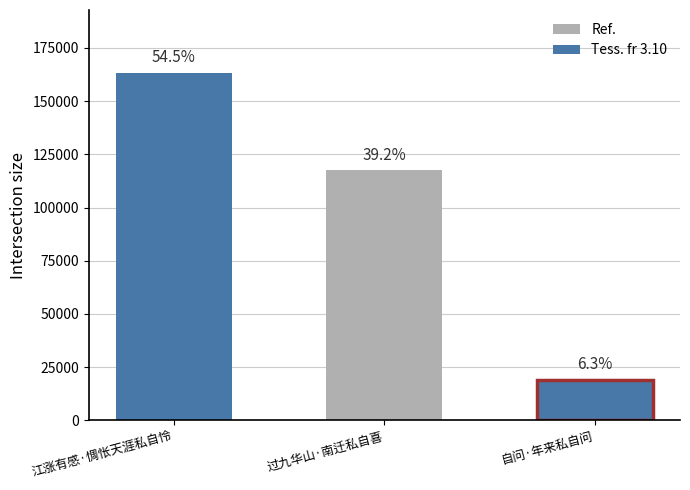

What is the sum of the values at 自问·年来私自问 and 江涨有感·惆怅天涯私自怜?

182450